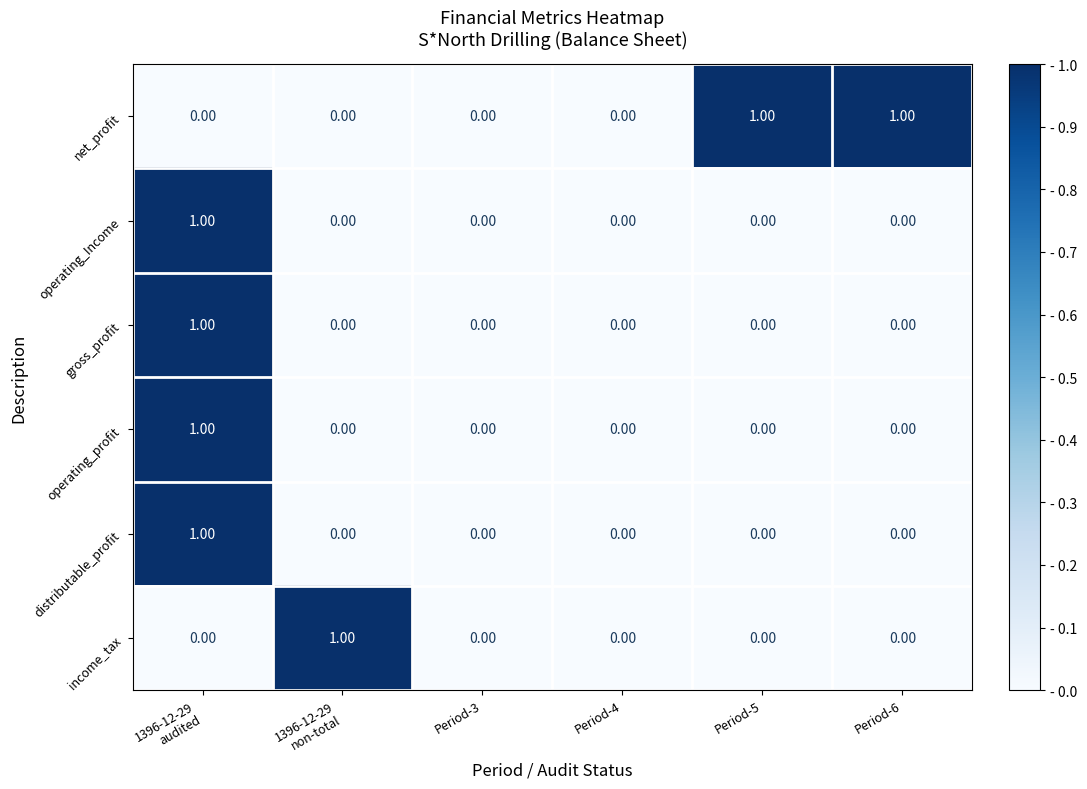

Which series has the largest total across all categories?

net_profit